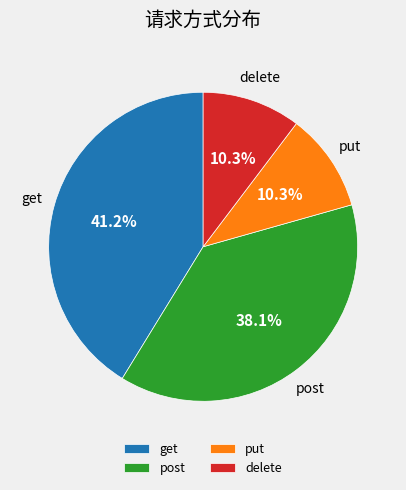

Count the number of slices in the pie.

4